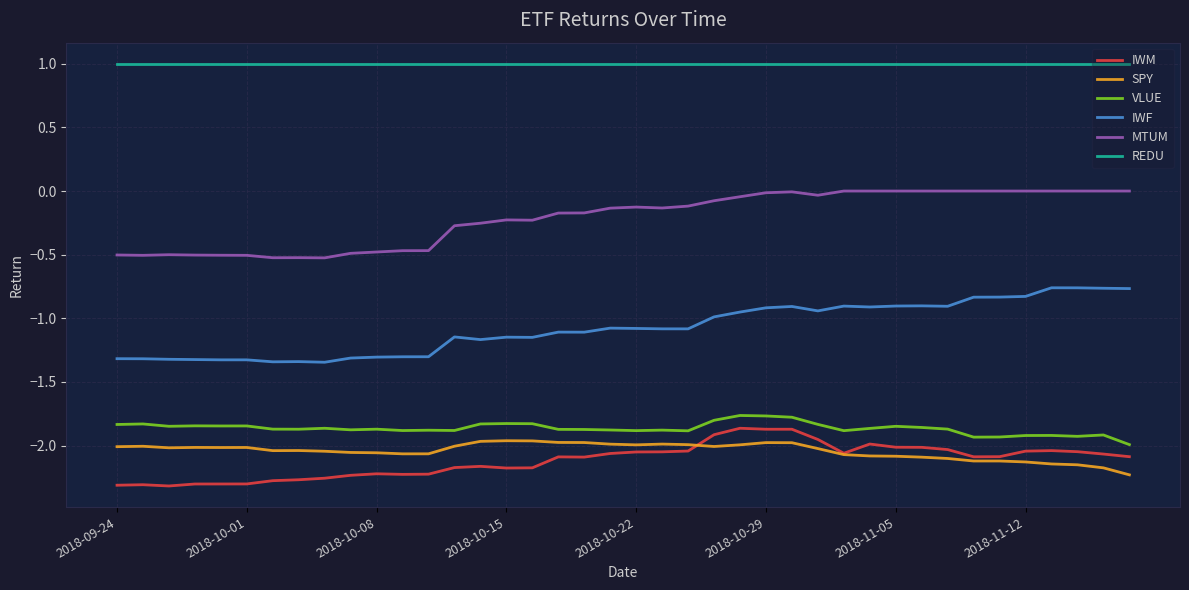

True or false: SPY and REDU intersect in this chart.

False